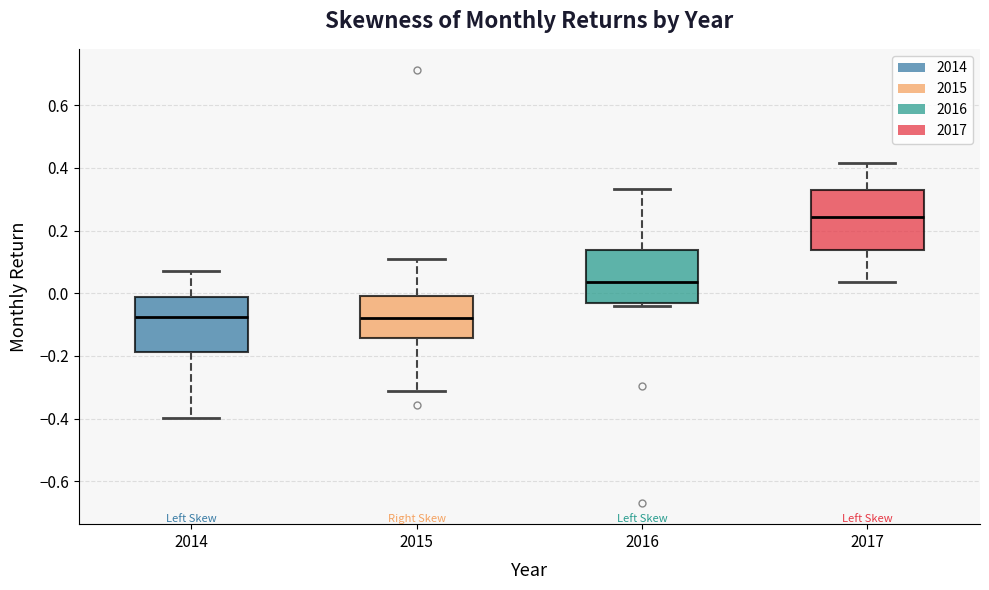

Reading left to right, transcribe this box plot: for each box, give where its median line is, the range the box spans, and where its two whiskers end, as read against the y-axis. The values are not printed on the chart, so give them approximately, as read against the axis.

2014: median -0.08, box -0.18 to -0.02, whiskers -0.40 to 0.06
2015: median -0.08, box -0.14 to 0.00, whiskers -0.32 to 0.12
2016: median 0.04, box -0.04 to 0.14, whiskers -0.04 (just below the box's lower edge) to 0.34
2017: median 0.24, box 0.14 to 0.32, whiskers 0.04 to 0.42